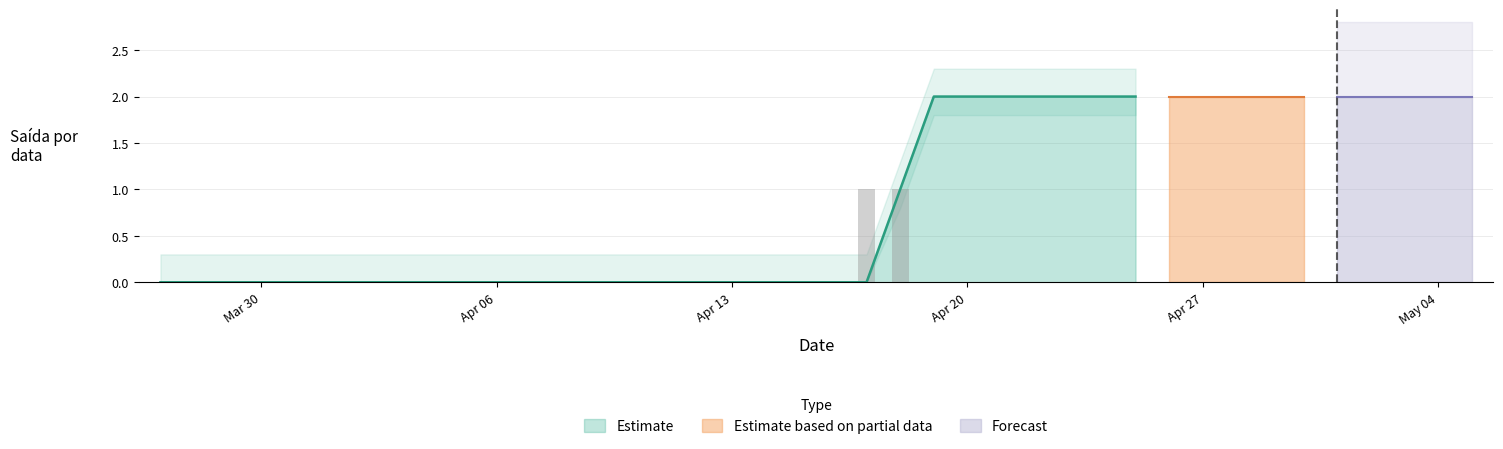

The value at 4 is 0. True or false?

False